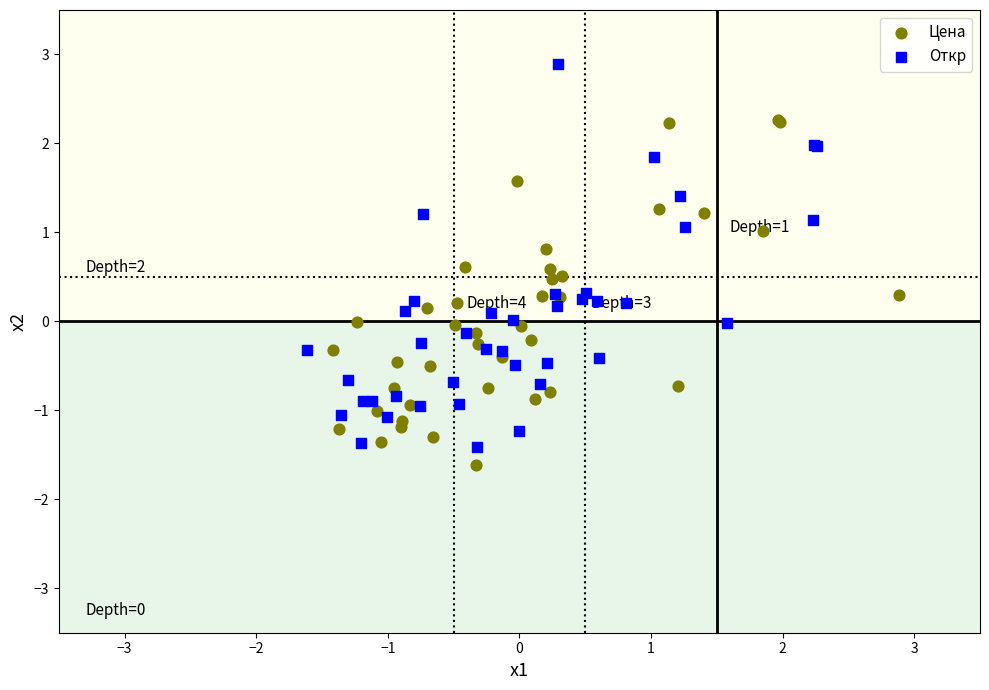

Which series reaches the minimum Y coordinate?

Цена